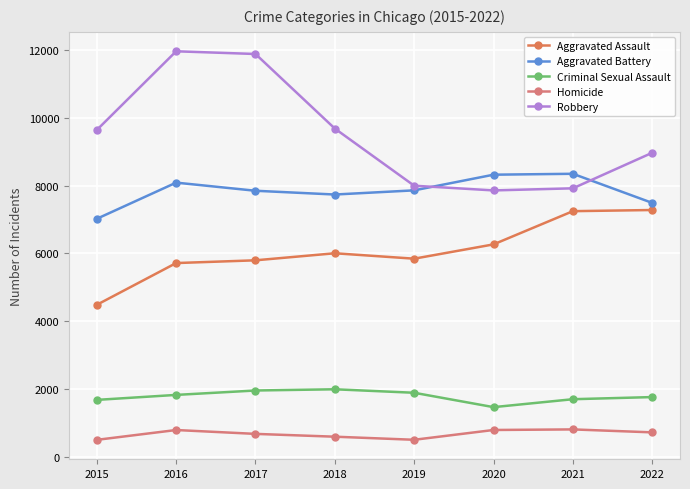

How many series are shown in this chart?

5